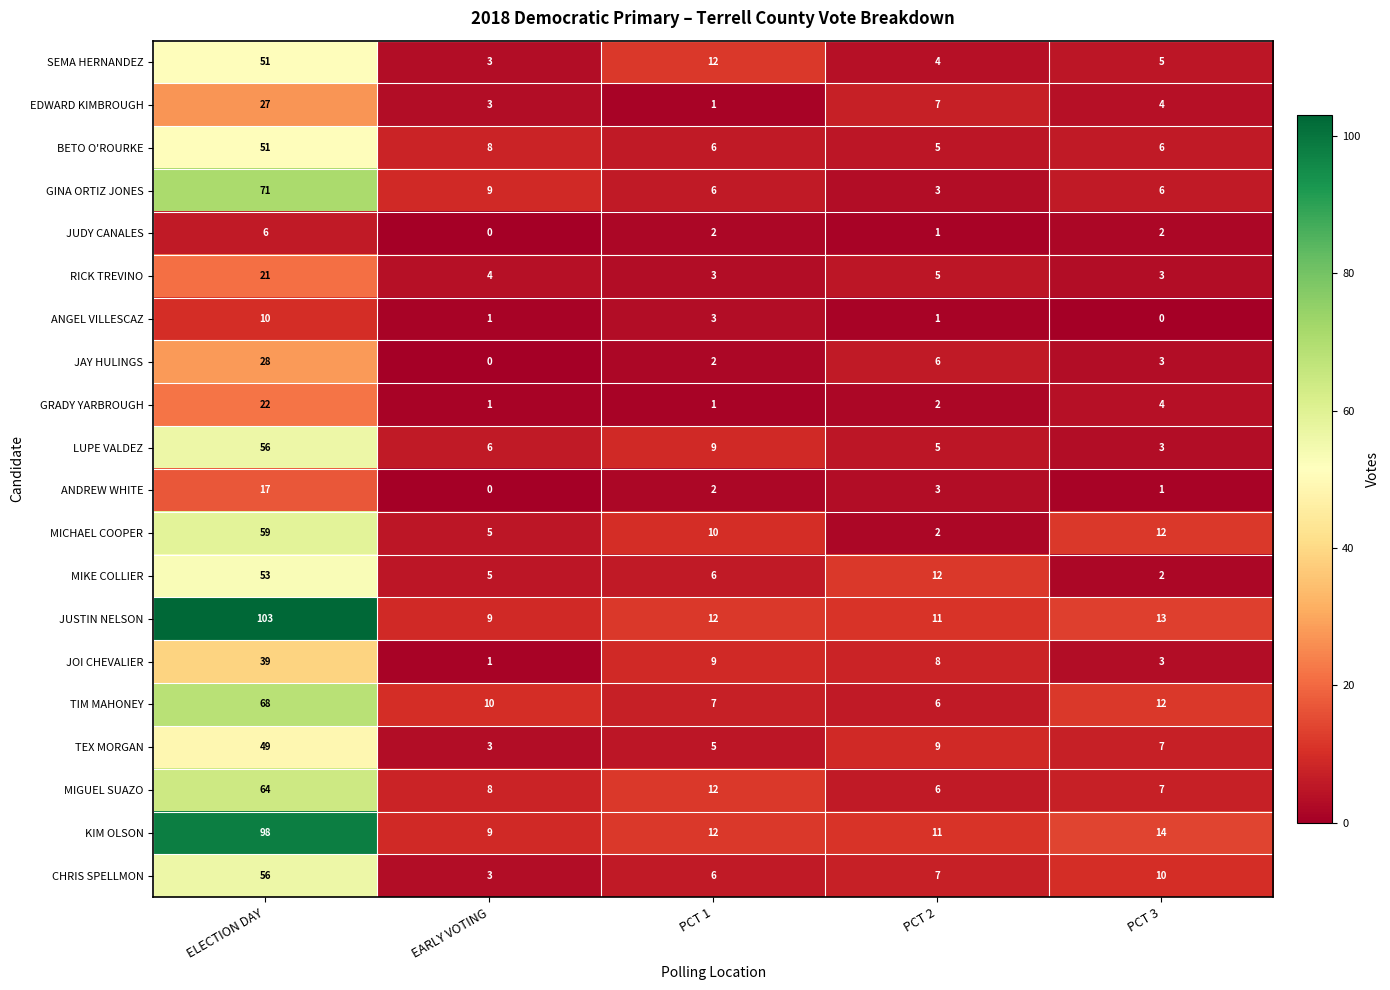

What is the difference between the maximum and minimum values in the RICK TREVINO series?

18